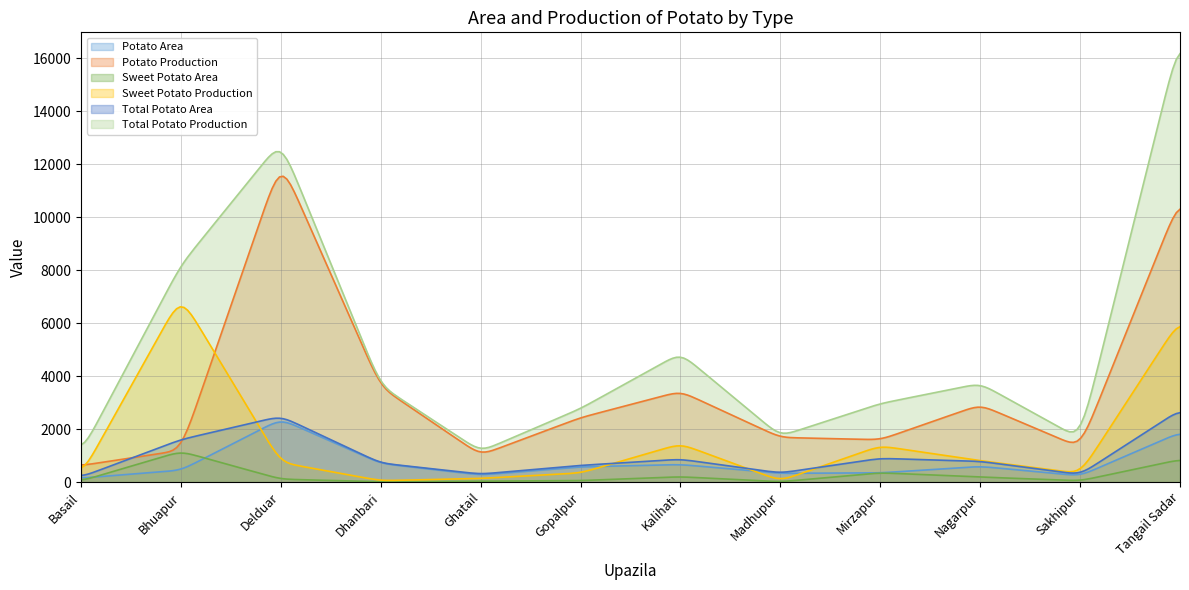

How many lines are shown in the chart?

6